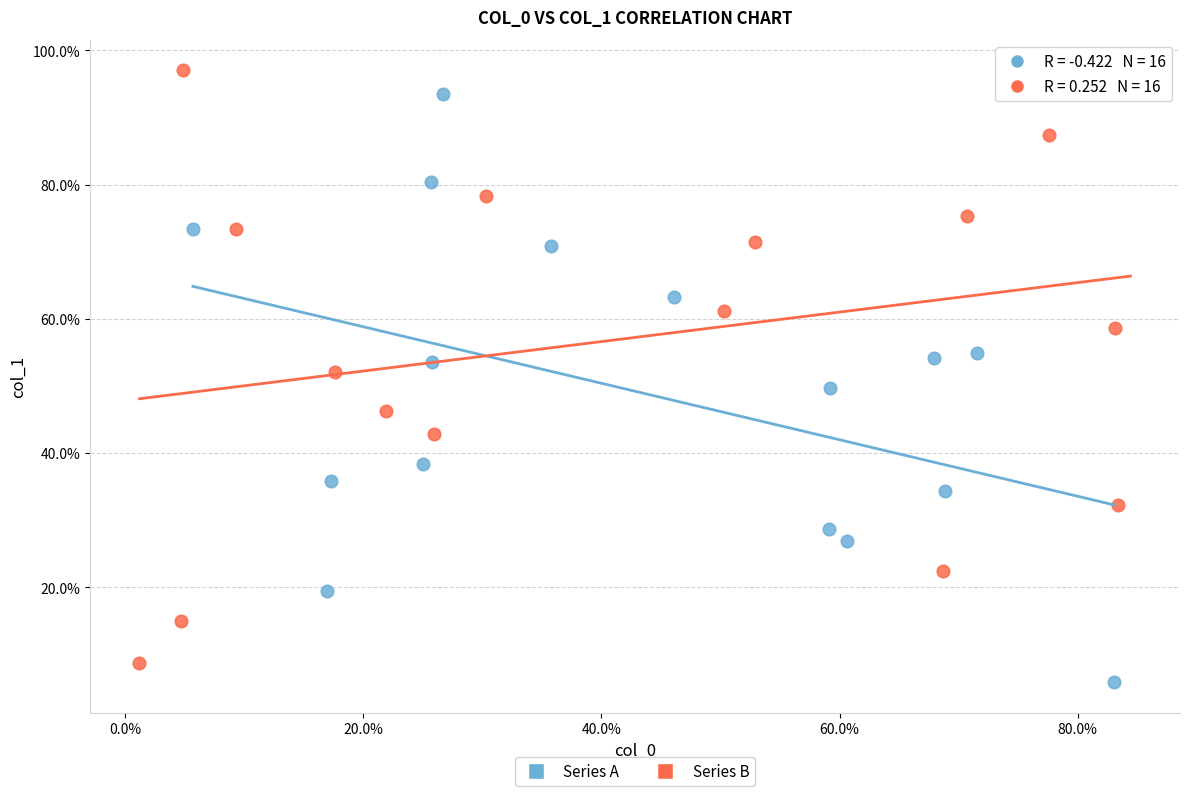

What are all the series names shown in the legend?

Series A, Series B